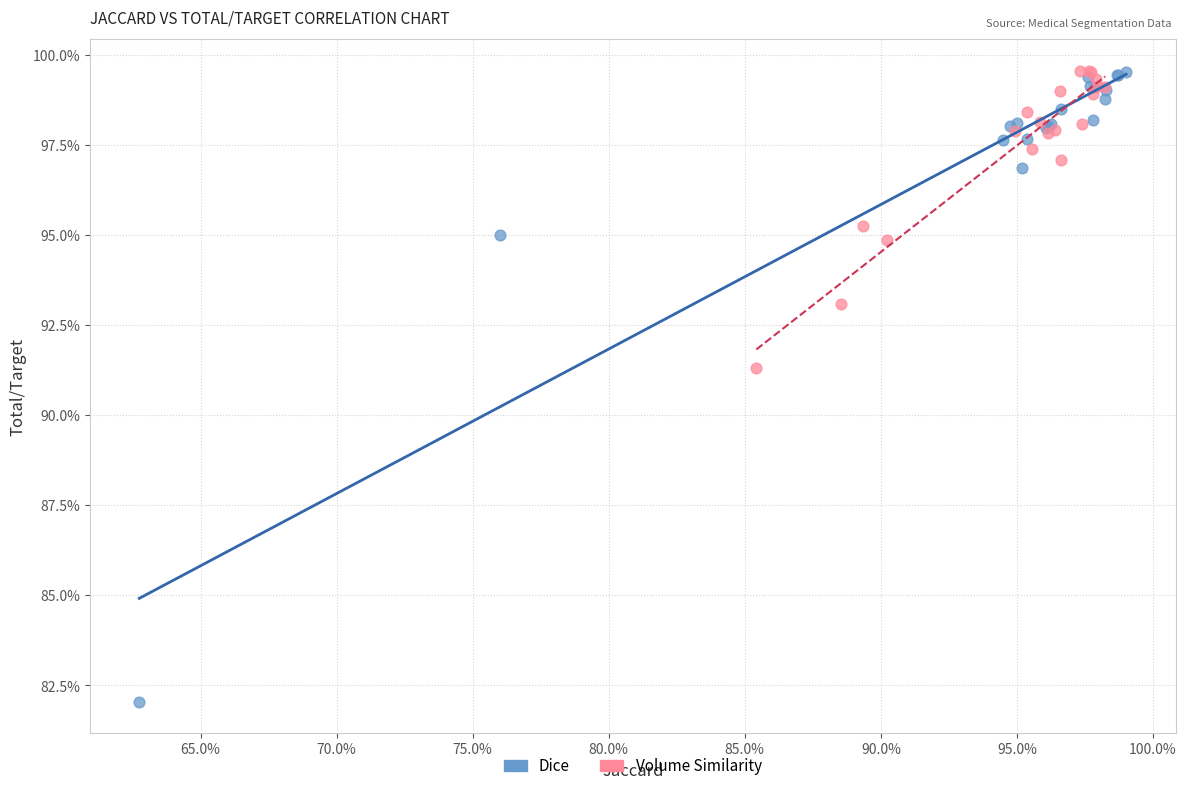

Which series contains the lowest Y value?

Dice